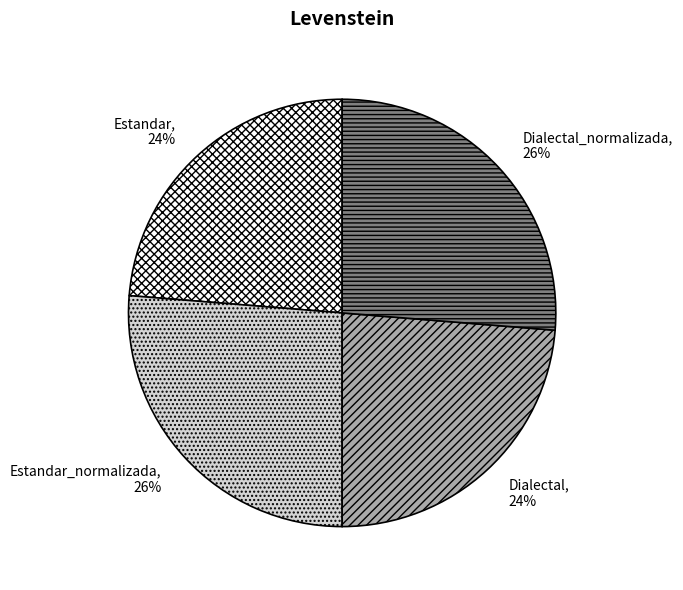

The Estandar slice represents 30% of the pie. True or false?

False